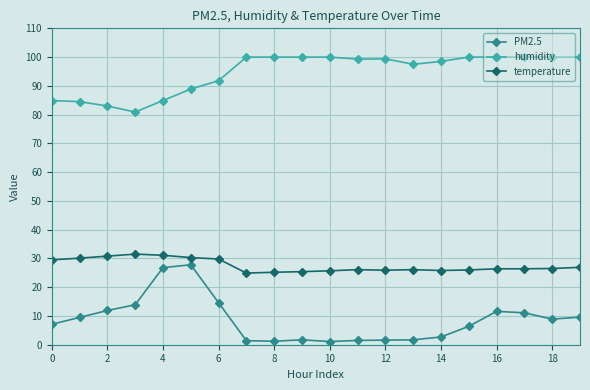

What is the value of the humidity point at the 6th from the left?

88.9